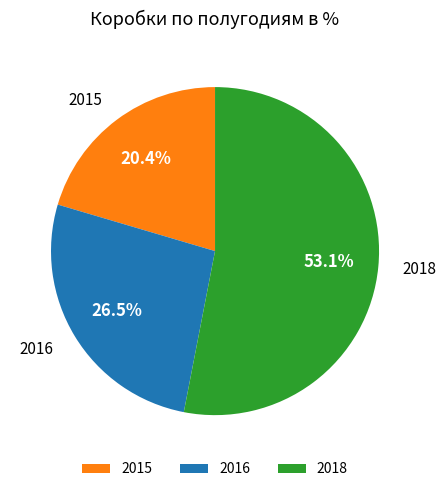

To the nearest percent, what percentage of the pie is 2015?

20%